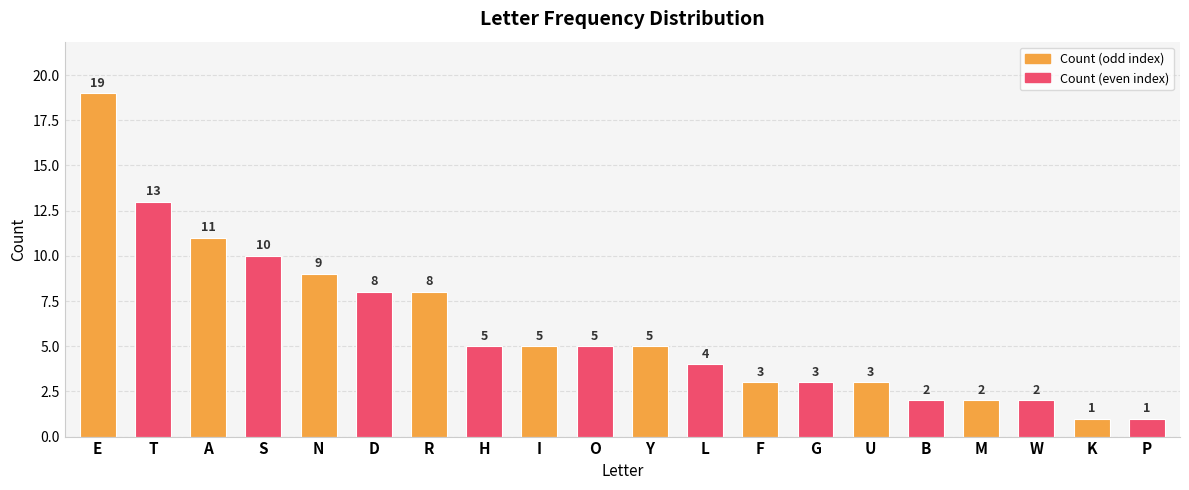

How many data points are less than 5?

9